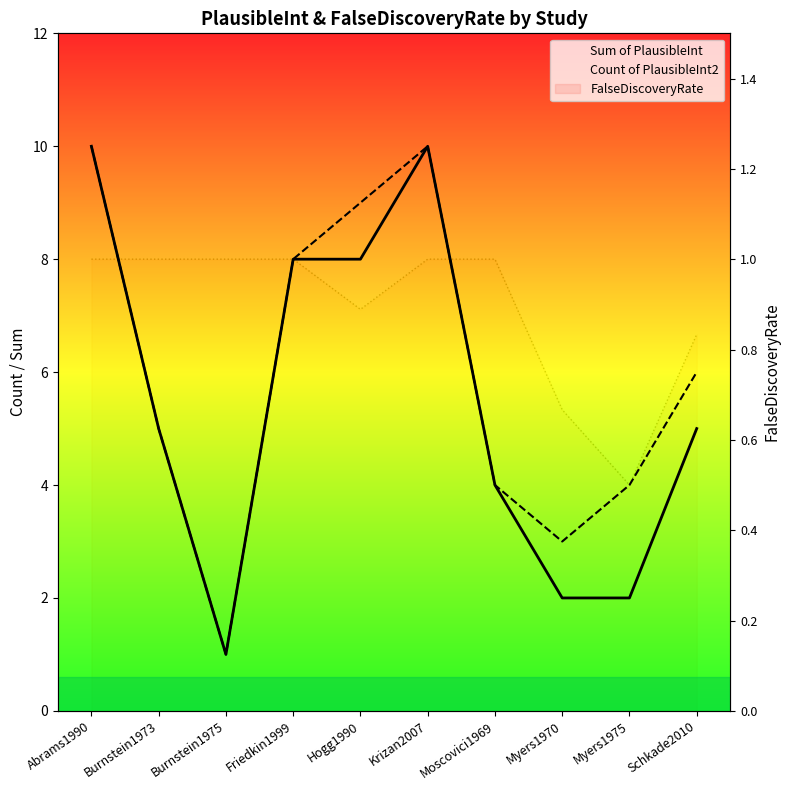

What is the average value of the Sum of PlausibleInt series?

5.5